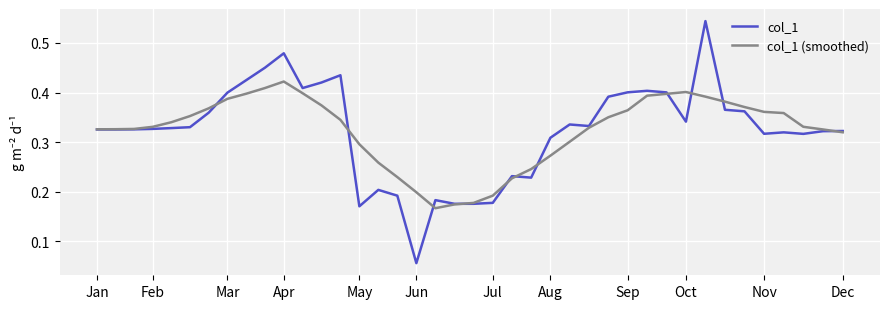

List the series in order of their peak value, lowest first.

col_1 (smoothed), col_1